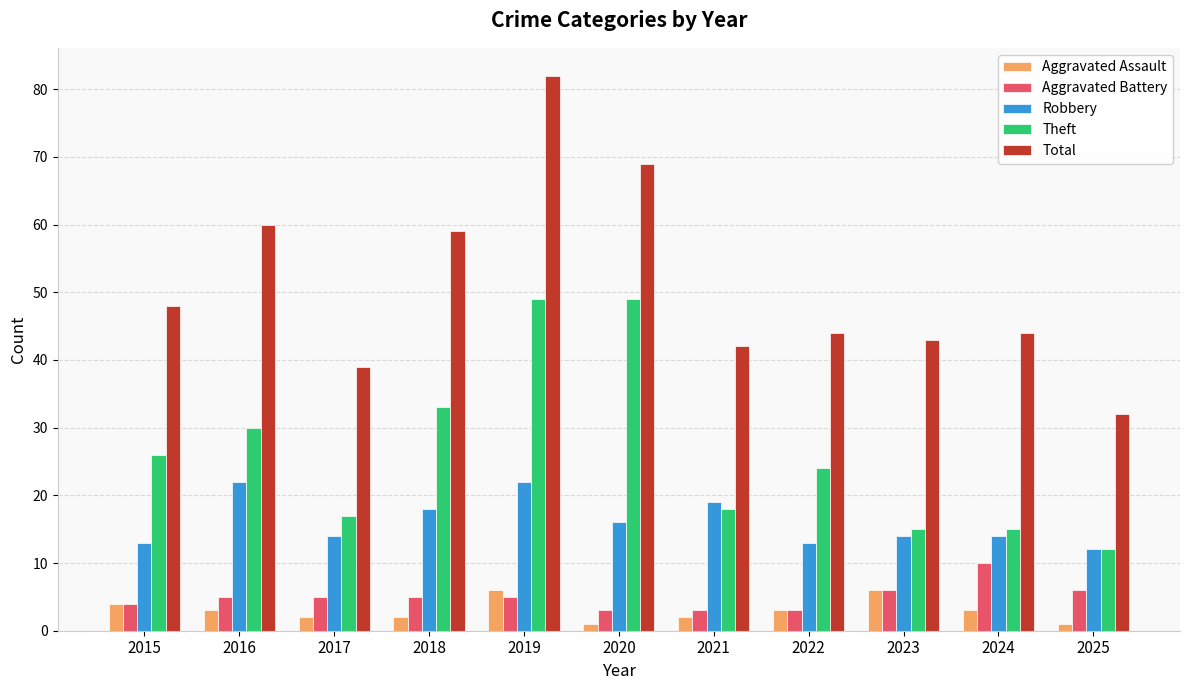

Reading left to right, list all the values displayed in this chart.

Aggravated Assault: 4	3	2	2	6	1	2	3	6	3	1
Aggravated Battery: 4	5	5	5	5	3	3	3	6	10	6
Robbery: 13	22	14	18	22	16	19	13	14	14	12
Theft: 26	30	17	33	49	49	18	24	15	15	12
Total: 48	60	39	59	82	69	42	44	43	44	32